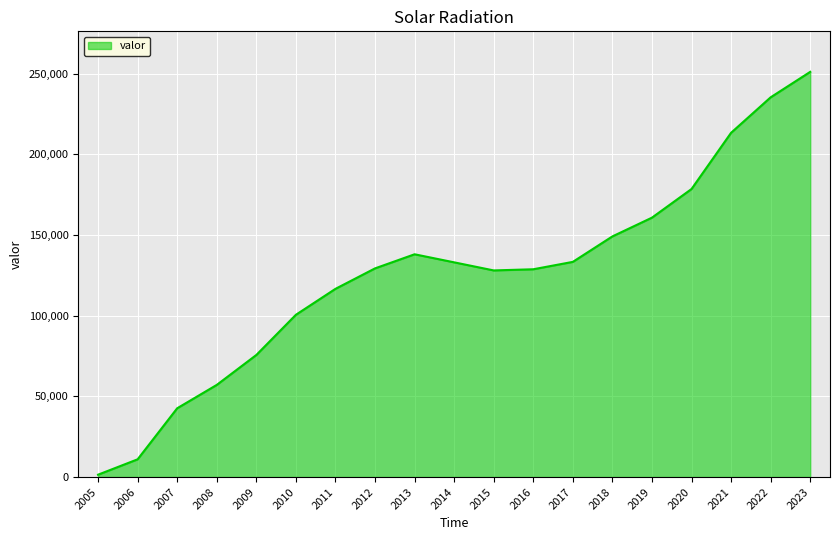

Where is the first local maximum?

2013